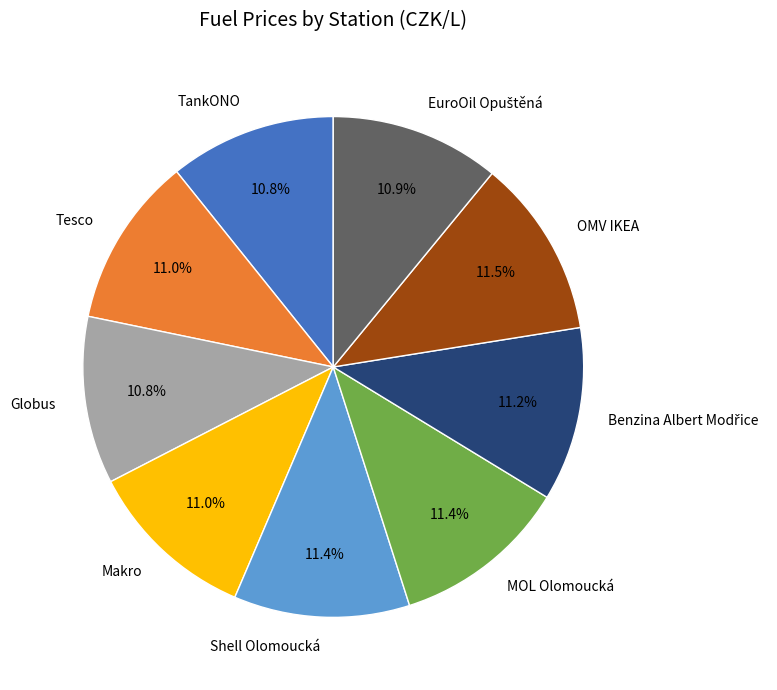

Between Makro and OMV IKEA, which is larger?

OMV IKEA